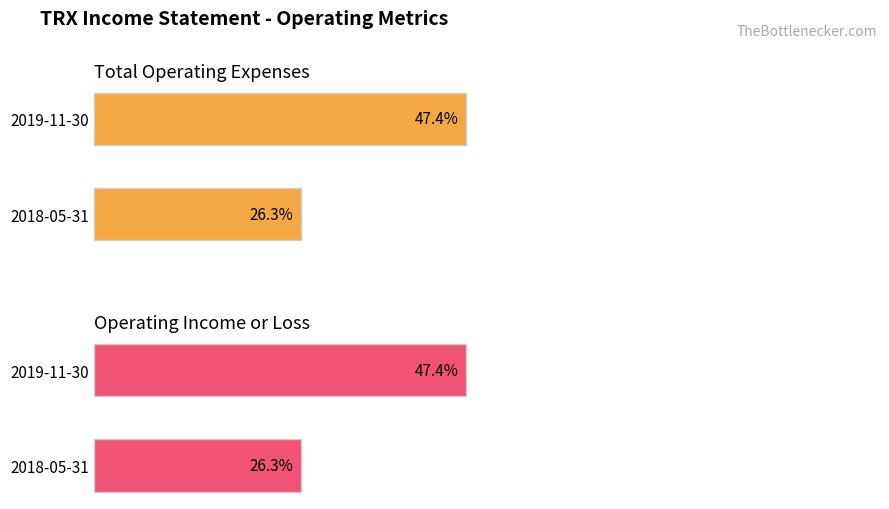

What are all the series names shown in the legend?

Total Operating Expenses, Operating Income or Loss